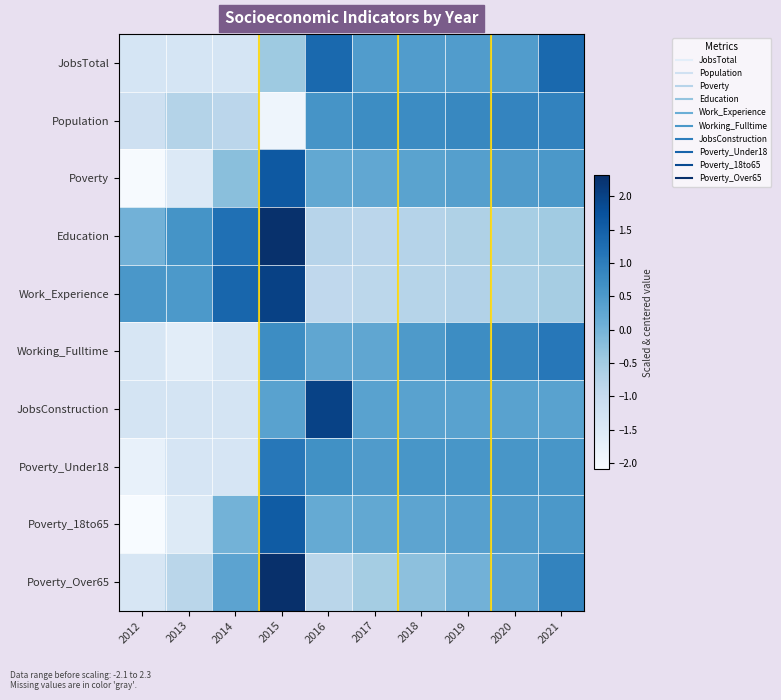

Reading left to right, what are all the values shown in this chart?

JobsTotal: 2012=-1.3	2013=-1.3	2014=-1.3	2015=-0.4	2016=1.3	2017=0.4	2018=0.4	2019=0.4	2020=0.4	2021=1.3
Population: 2012=-1.2	2013=-0.7	2014=-0.8	2015=-1.9	2016=0.6	2017=0.7	2018=0.8	2019=0.8	2020=0.9	2021=0.9
Poverty: 2012=-2.1	2013=-1.5	2014=-0.2	2015=1.6	2016=0.2	2017=0.2	2018=0.3	2019=0.4	2020=0.5	2021=0.5
Education: 2012=0.0	2013=0.6	2014=1.2	2015=2.3	2016=-0.8	2017=-0.8	2018=-0.8	2019=-0.7	2020=-0.6	2021=-0.5
Work_Experience: 2012=0.6	2013=0.5	2014=1.4	2015=2.0	2016=-0.9	2017=-0.9	2018=-0.8	2019=-0.7	2020=-0.6	2021=-0.6
Working_Fulltime: 2012=-1.4	2013=-1.6	2014=-1.4	2015=0.7	2016=0.3	2017=0.3	2018=0.5	2019=0.7	2020=0.9	2021=1.1
JobsConstruction: 2012=-1.3	2013=-1.3	2014=-1.3	2015=0.3	2016=2.0	2017=0.3	2018=0.3	2019=0.3	2020=0.3	2021=0.3
Poverty_Under18: 2012=-1.8	2013=-1.4	2014=-1.4	2015=1.1	2016=0.7	2017=0.5	2018=0.6	2019=0.6	2020=0.6	2021=0.6
Poverty_18to65: 2012=-2.1	2013=-1.5	2014=0.0	2015=1.6	2016=0.2	2017=0.2	2018=0.3	2019=0.4	2020=0.5	2021=0.5
Poverty_Over65: 2012=-1.4	2013=-0.8	2014=0.3	2015=2.3	2016=-0.8	2017=-0.5	2018=-0.3	2019=0.0	2020=0.3	2021=0.9